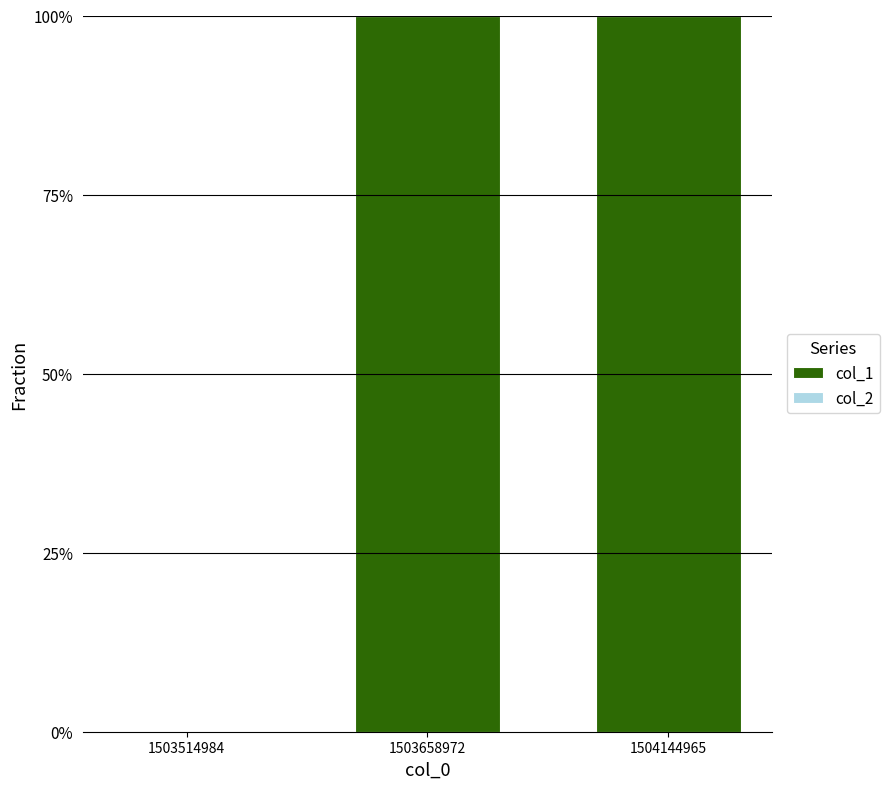

Which has a higher value, 1503514984 or 1503658972?

1503658972